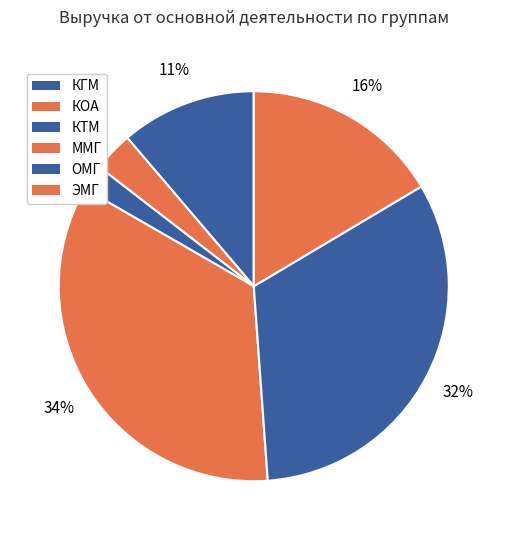

To the nearest percent, what is the average slice percentage?

17%